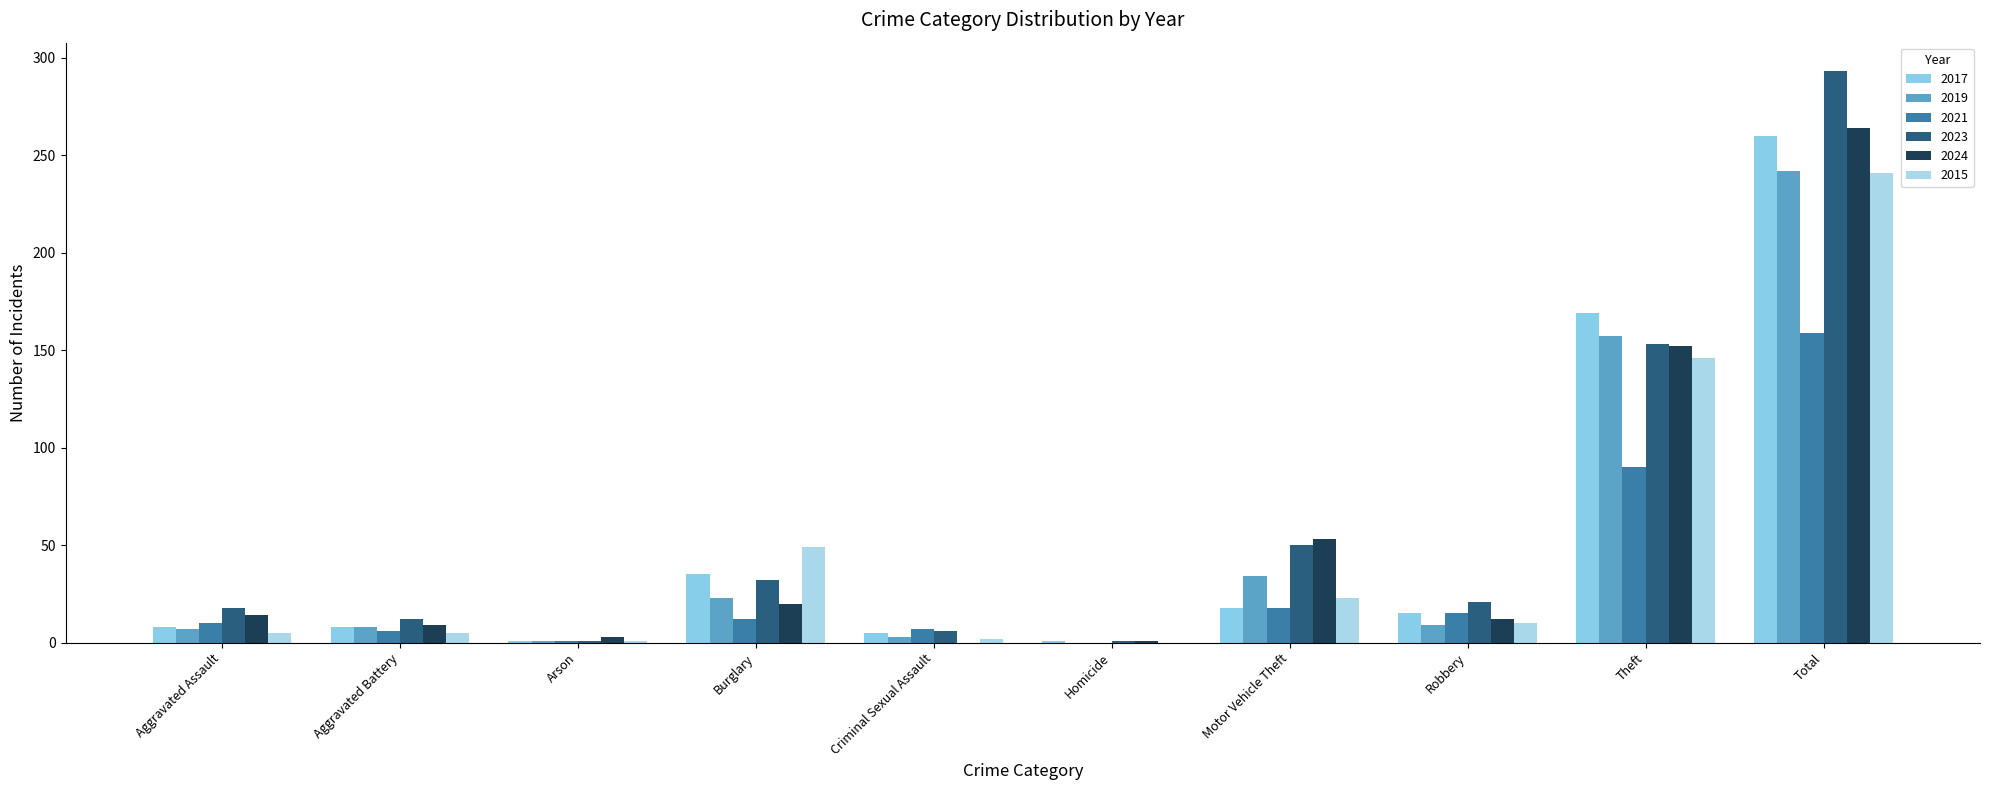

Between Robbery and Homicide, which is larger?

Robbery